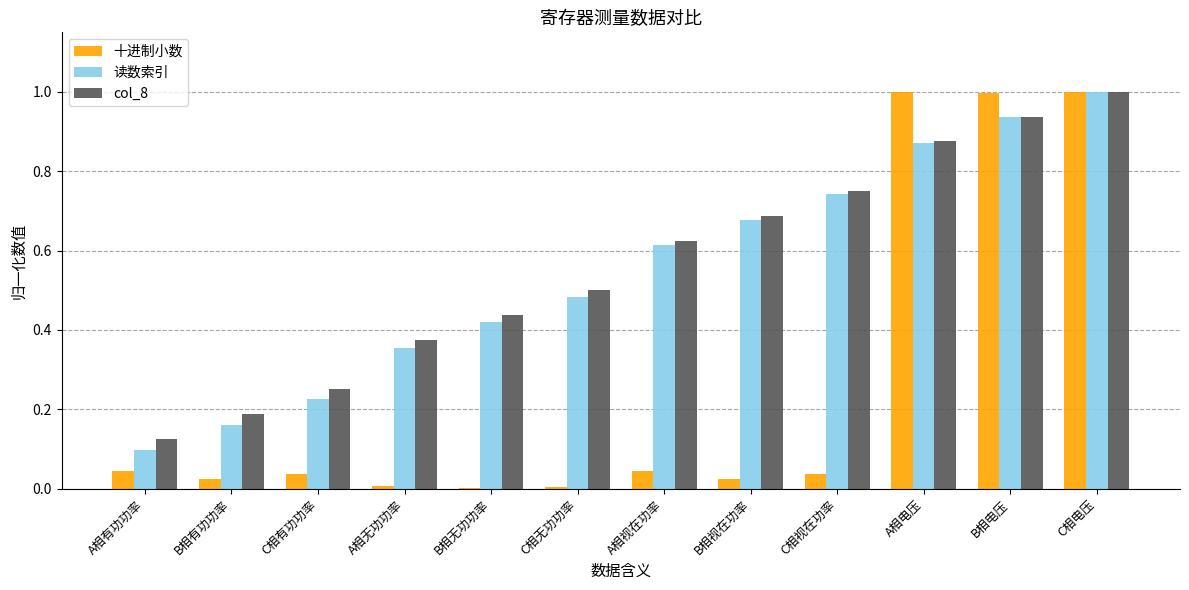

Between A相有功功率 and B相电压, which series saw the biggest shift?

十进制小数